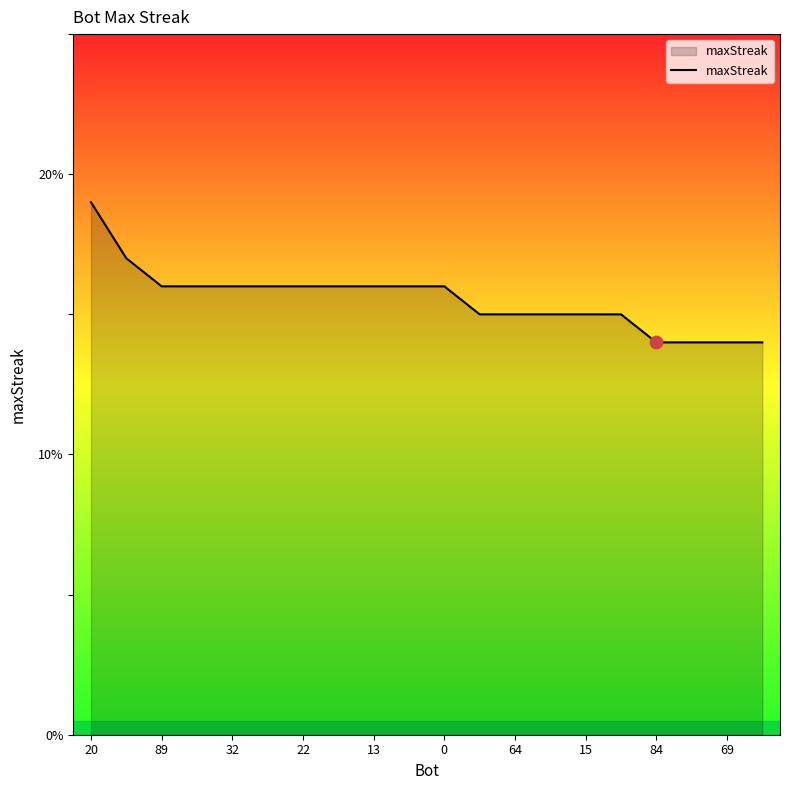

What is the difference between the maximum and minimum values?

5